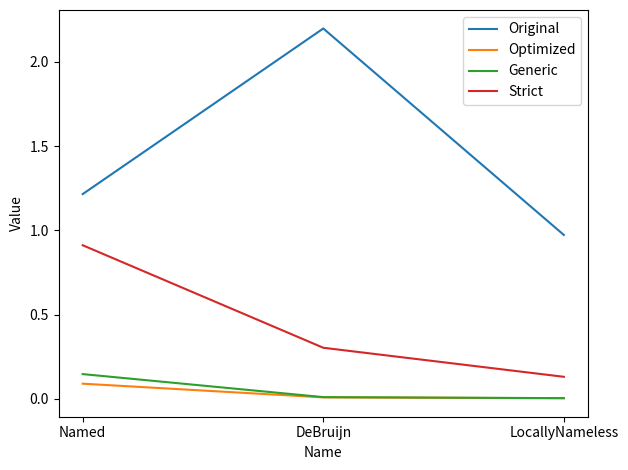

At which category is the sum across all series the highest?

DeBruijn